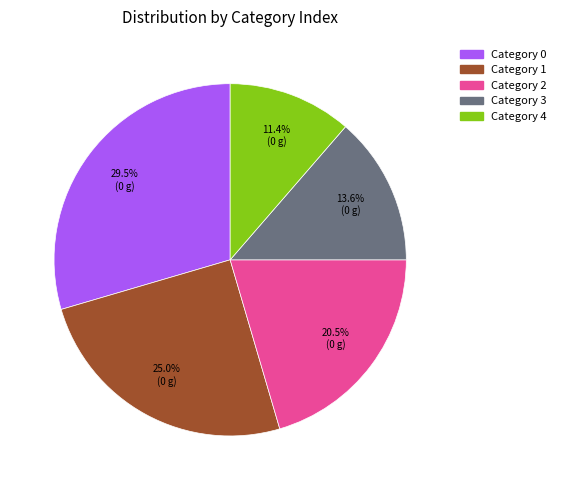

What portion of the pie excludes Category 0?

70.5%